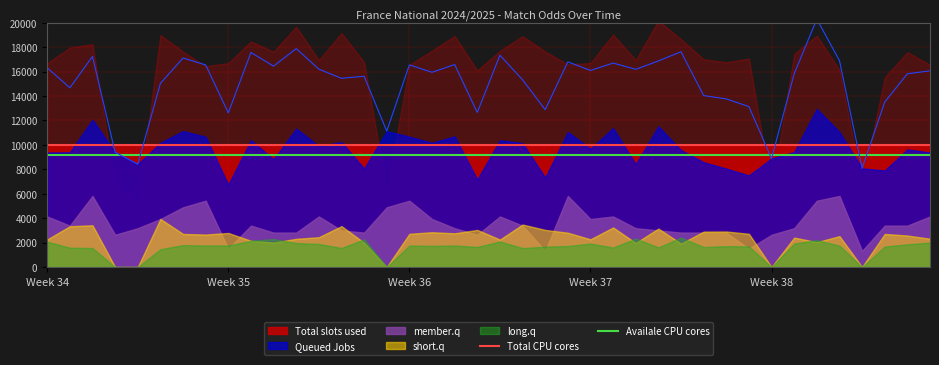

True or false: Availale CPU cores and Total CPU cores cross at least once.

False